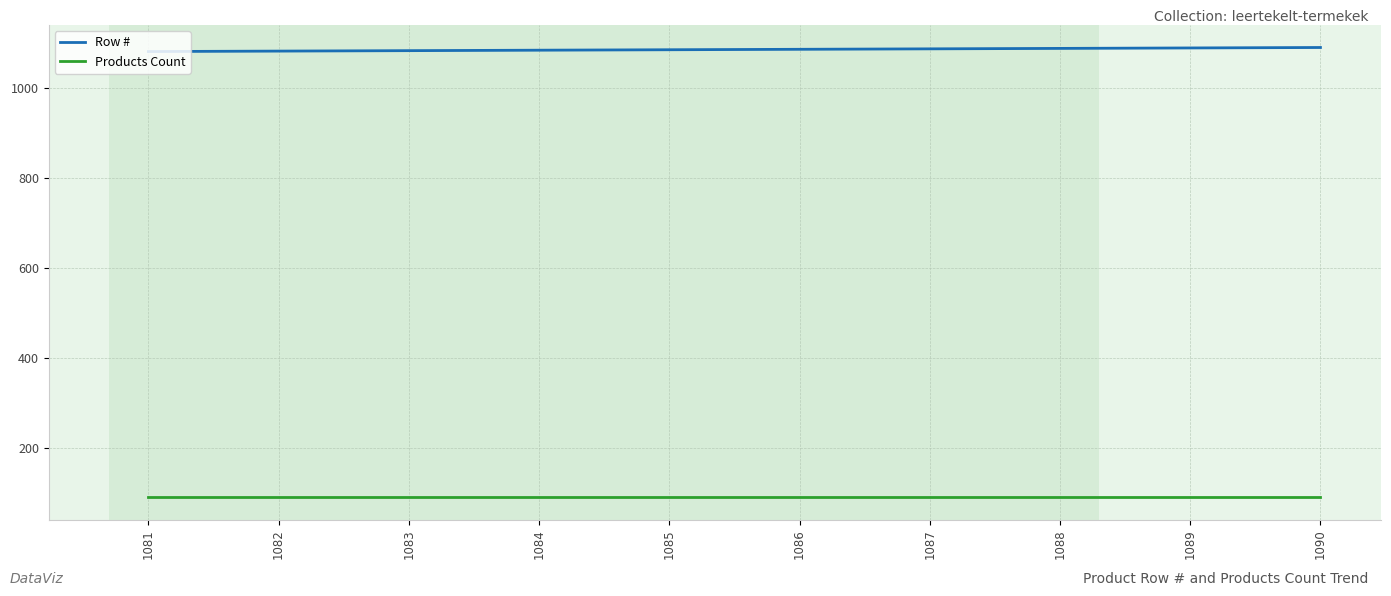

What is the total value across all series at 1090?

1181